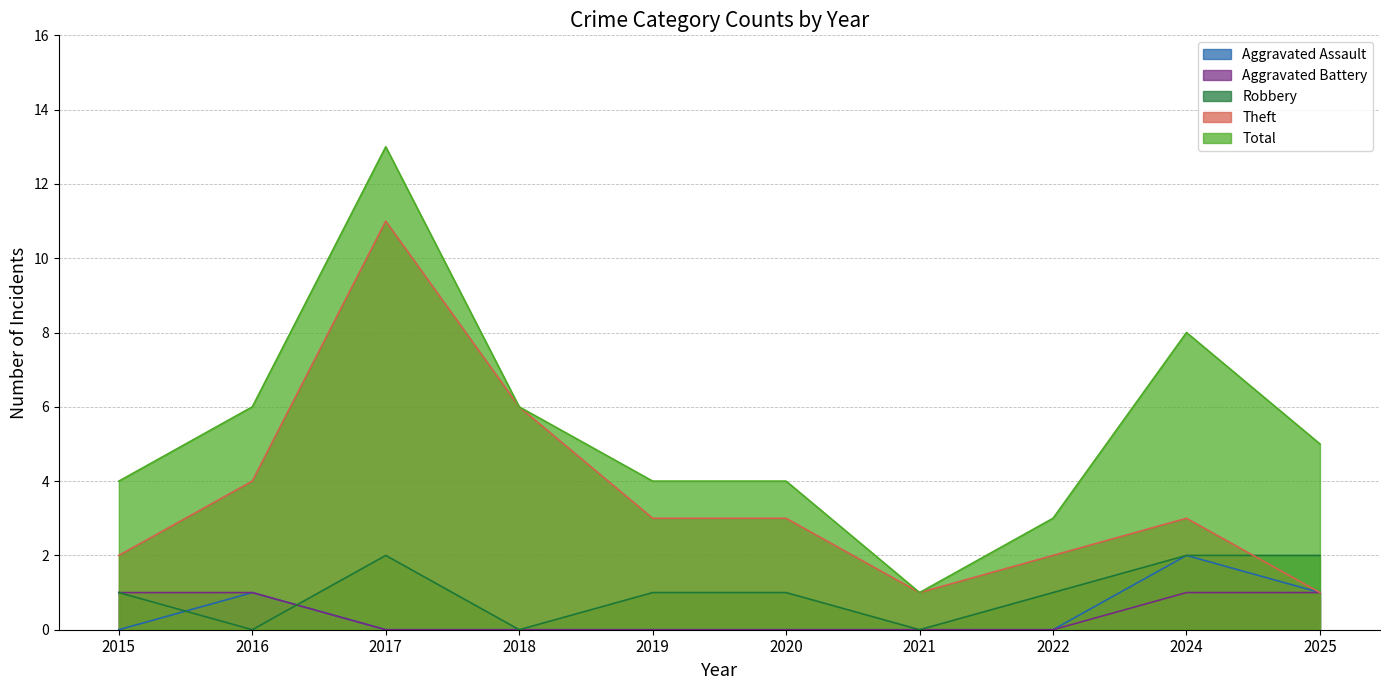

Where is the first local maximum for Total?

2017